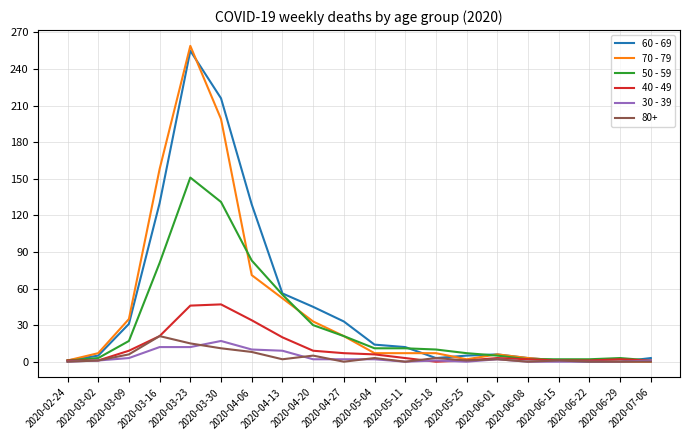

The 60 - 69 series shows 15 at 2020-04-20. True or false?

False